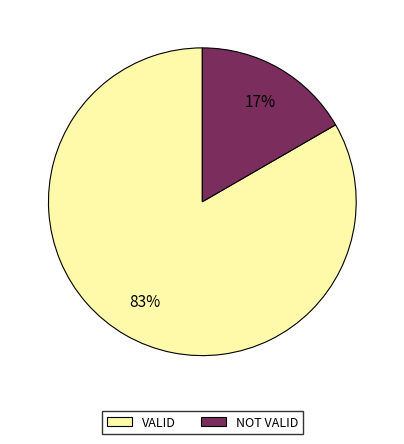

True or false: VALID accounts for 83% of the total.

True